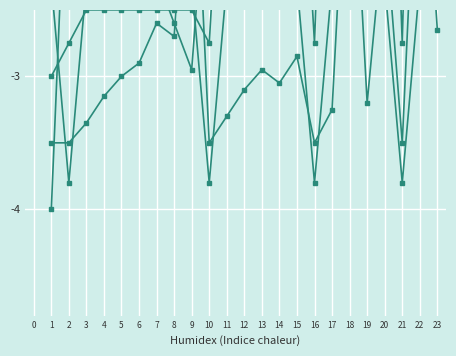

Between 23 and 10, which is larger?

23